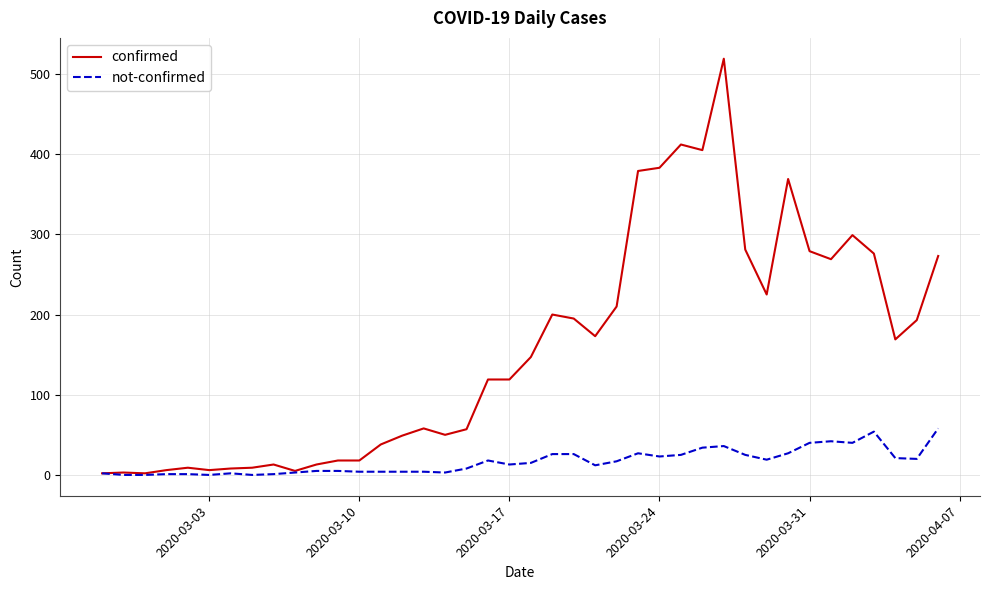

What is the maximum value shown in the chart?

519